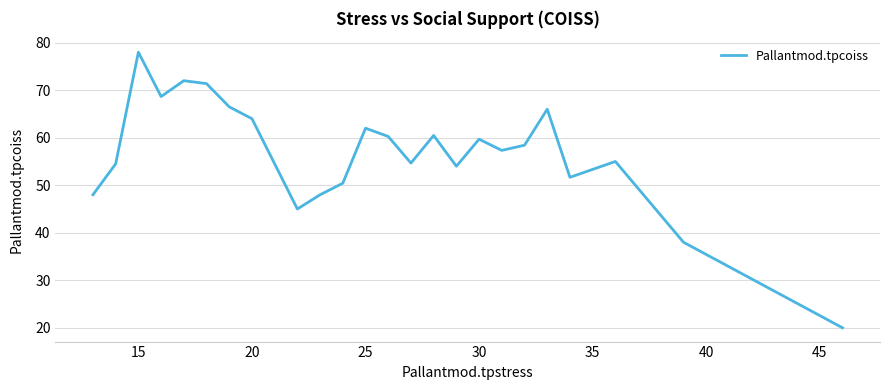

What is the smallest value displayed?

20.0